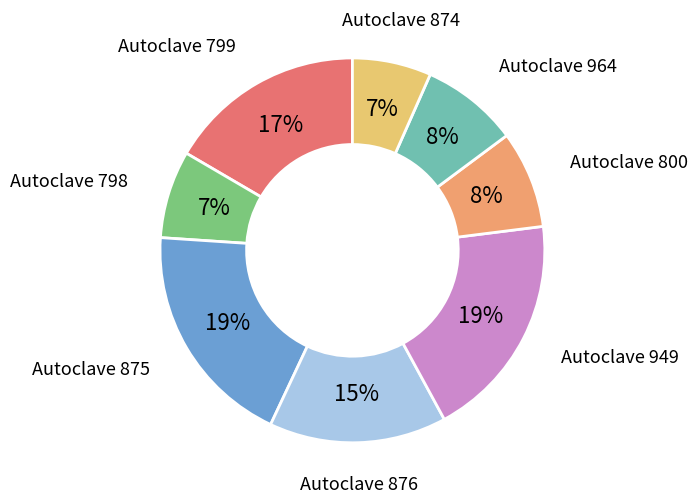

How many slices are in this pie chart?

8